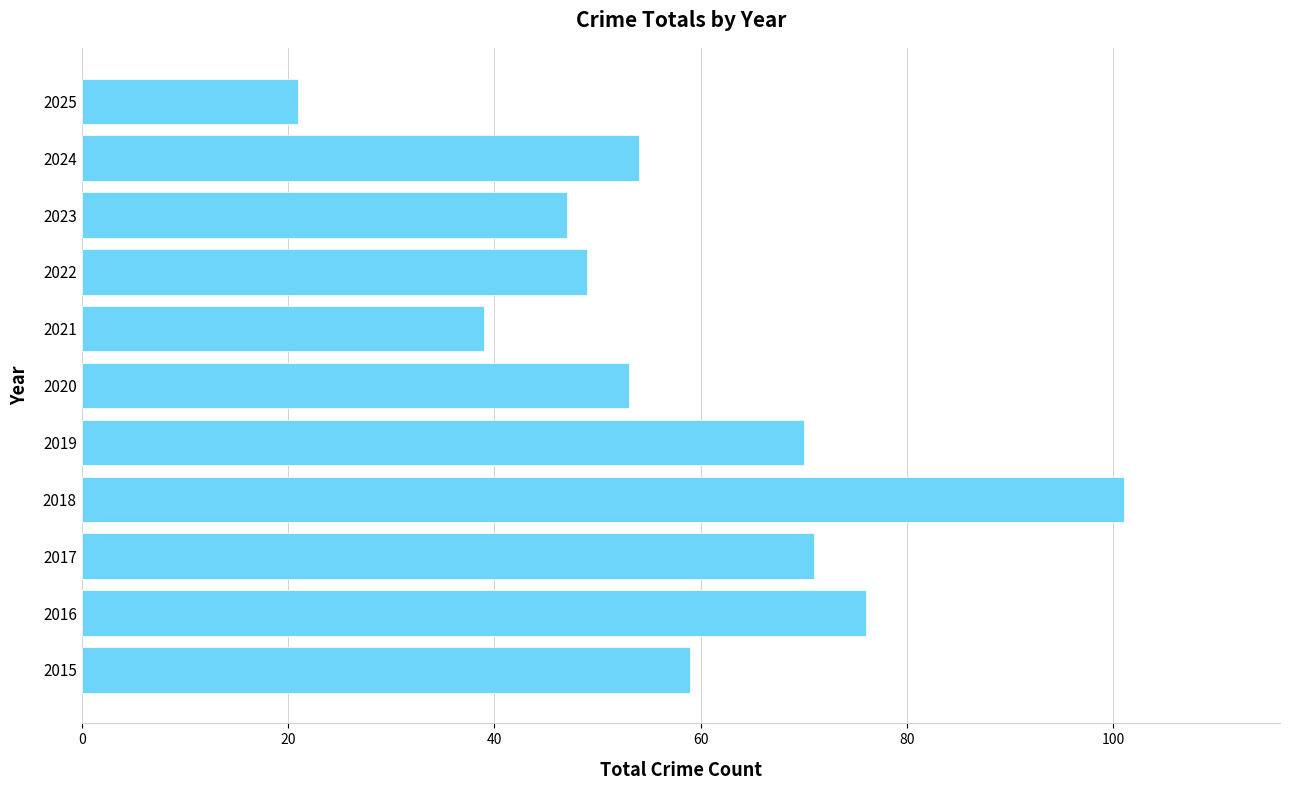

What is the sum of all values?

640